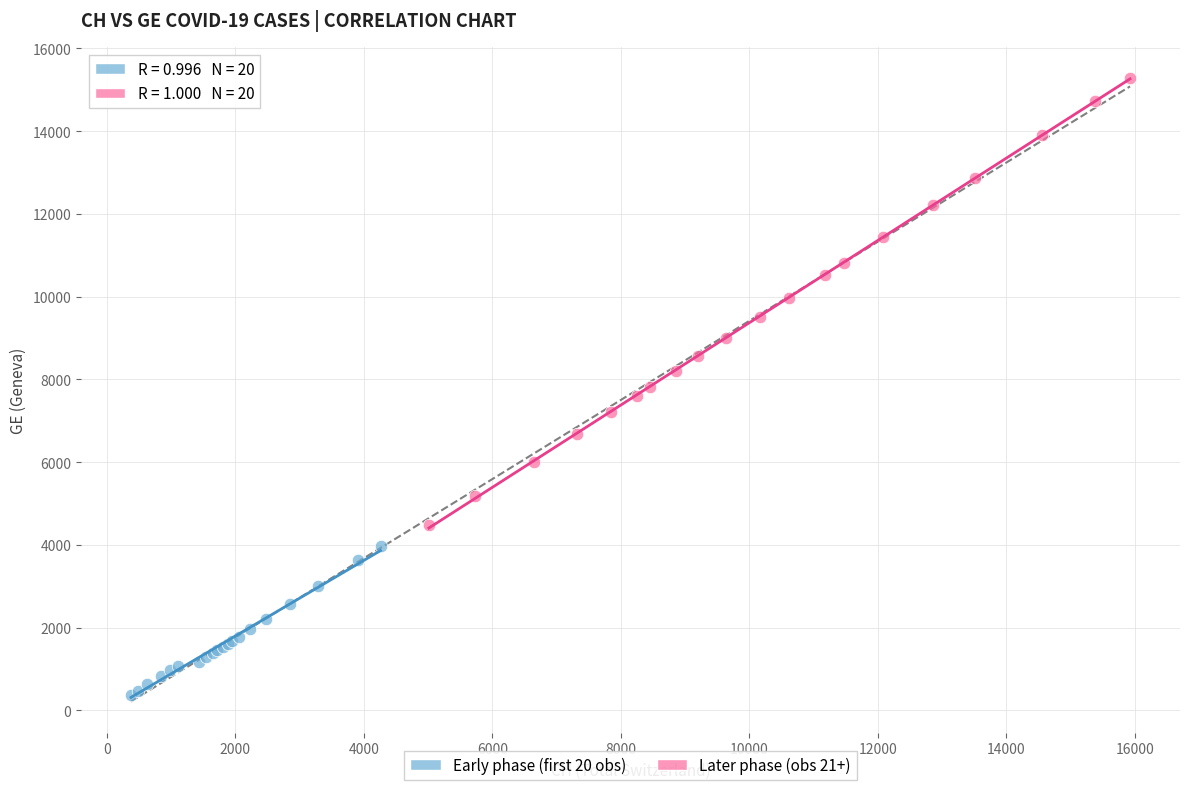

Which series has the largest Y range (max minus min)?

Later phase (obs 21+)